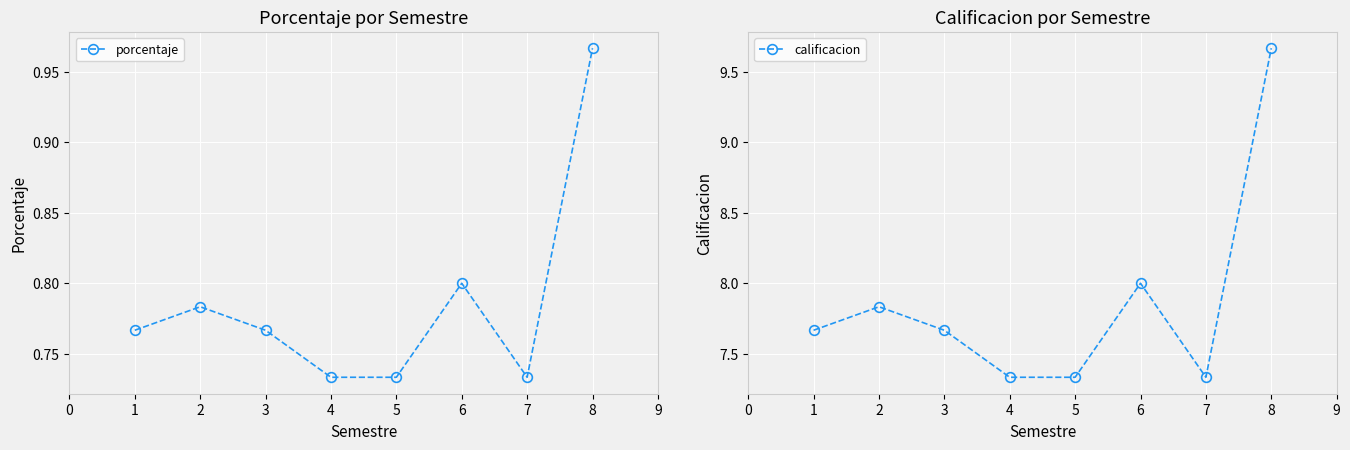

What is the difference between the maximum and second lowest values in the porcentaje series?

0.2